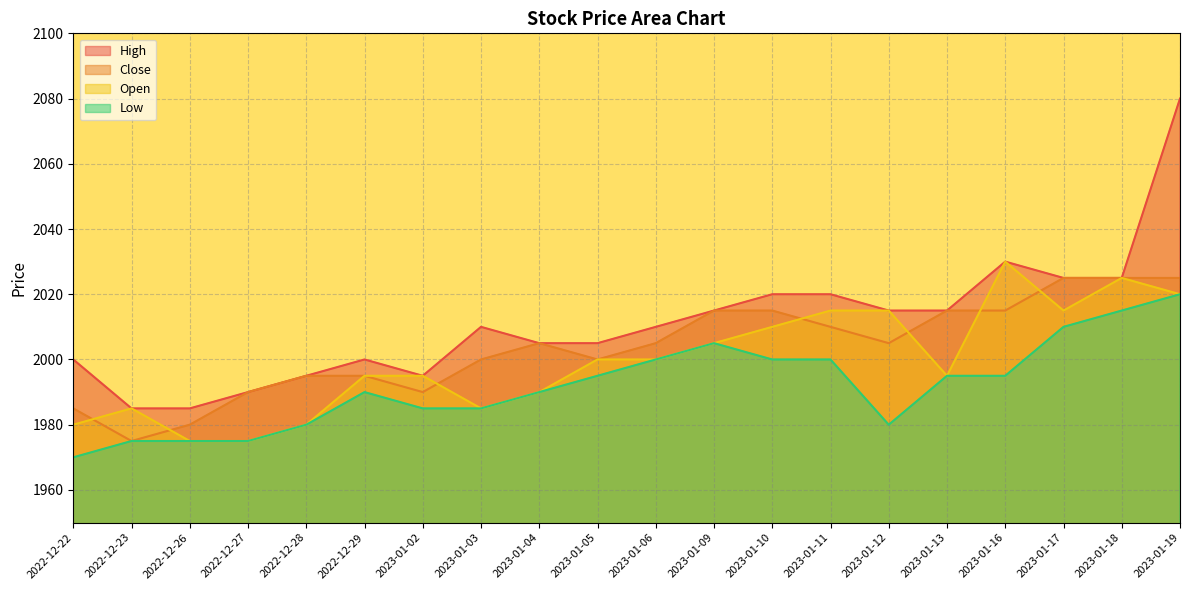

True or false: Close and High cross at least once.

False